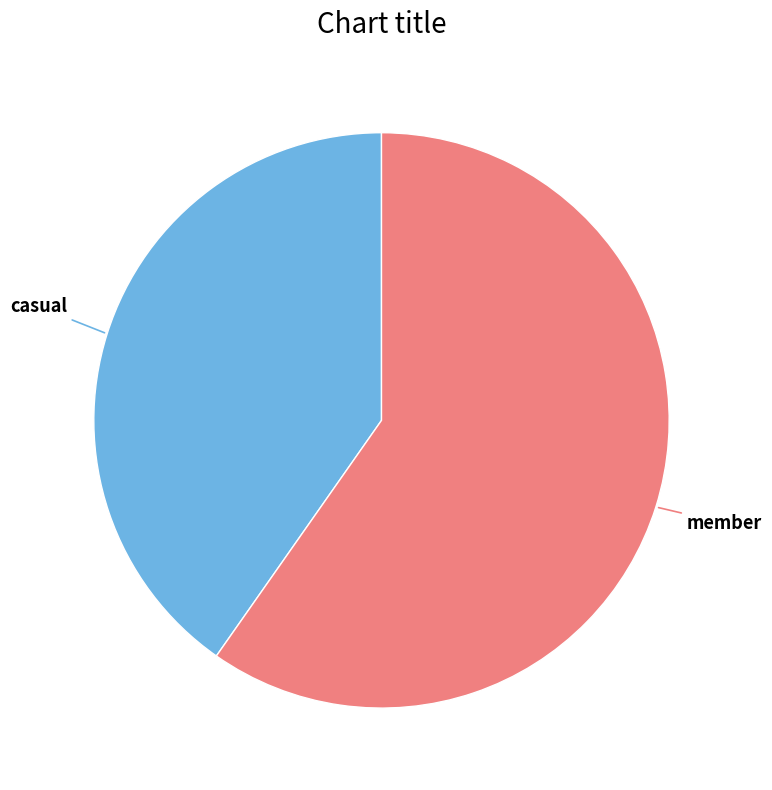

Which slice is the smallest?

casual